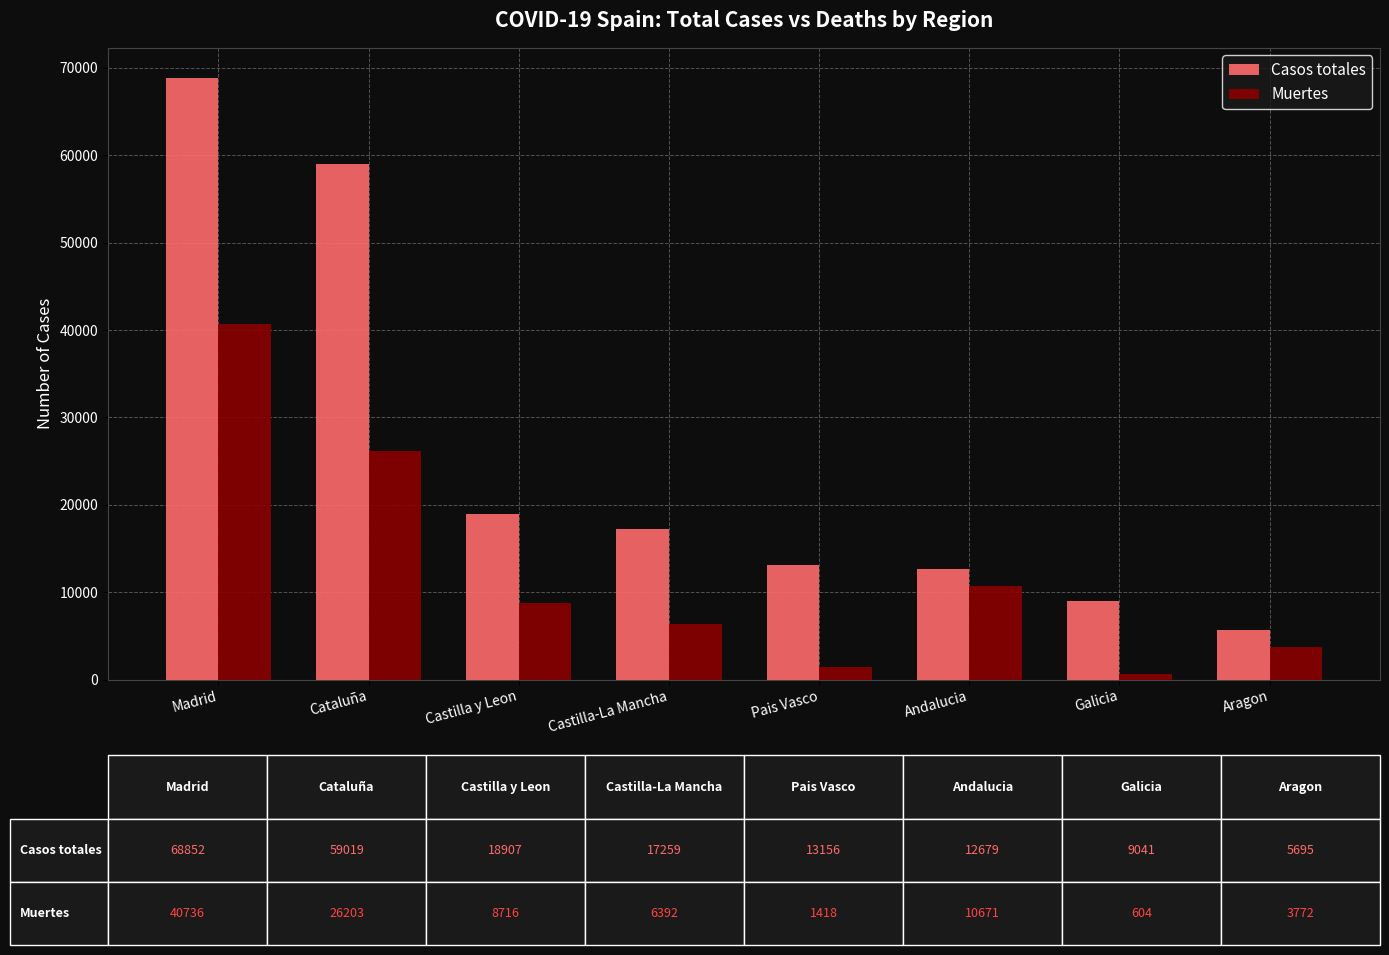

How many data points does each series have?

8